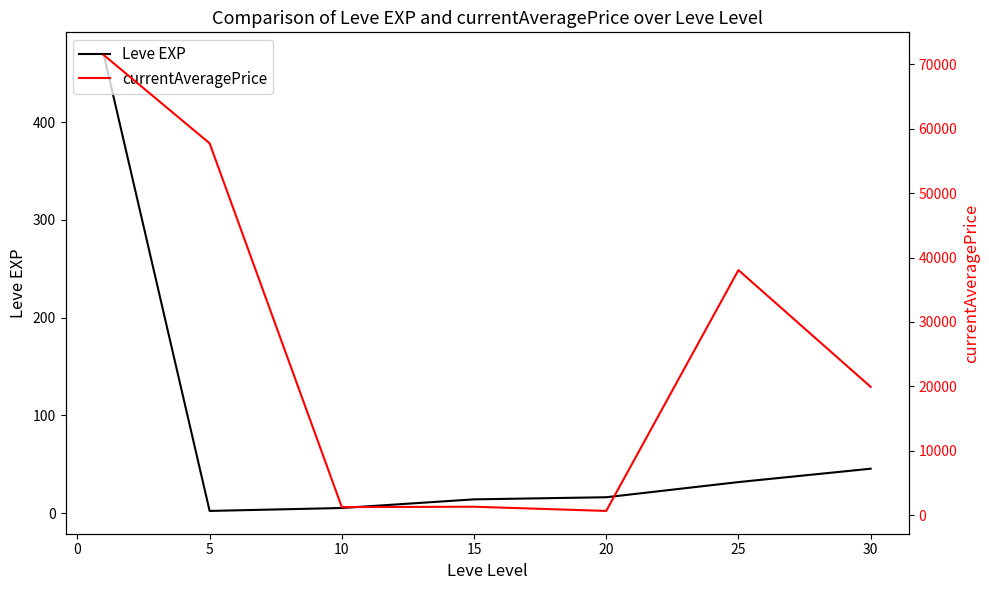

Which series has the largest range (max minus min)?

currentAveragePrice